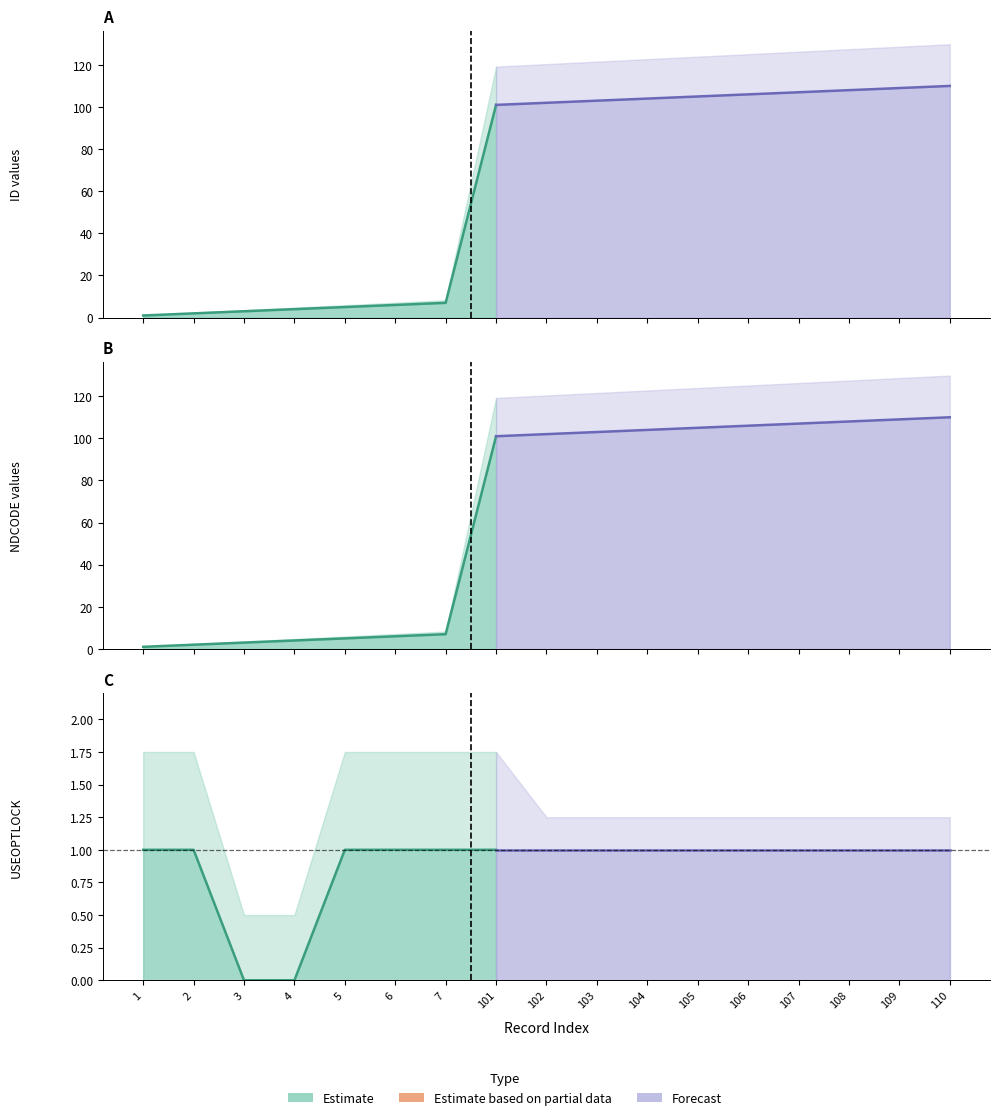

Rank the categories by ID value from lowest to highest.

1, 2, 3, 4, 5, 6, 7, 101, 102, 103, 104, 105, 106, 107, 108, 109, 110